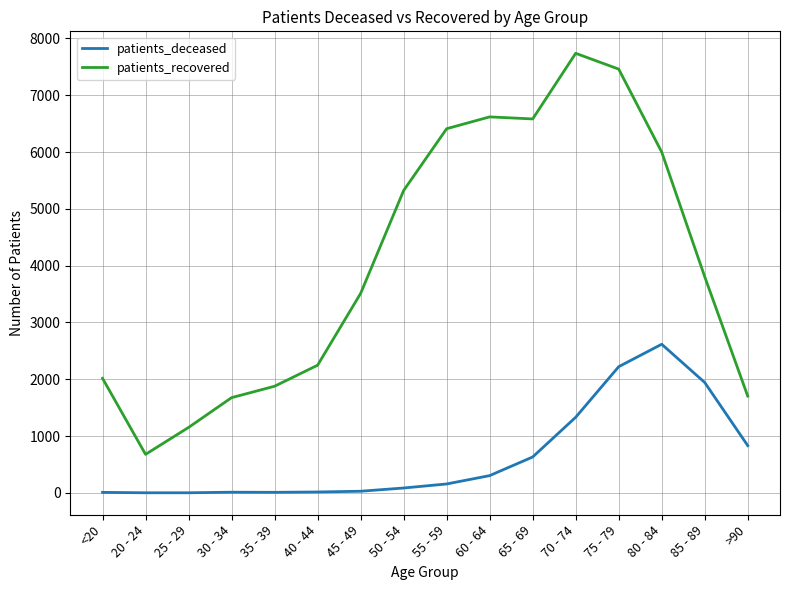

How many lines are shown in the chart?

2